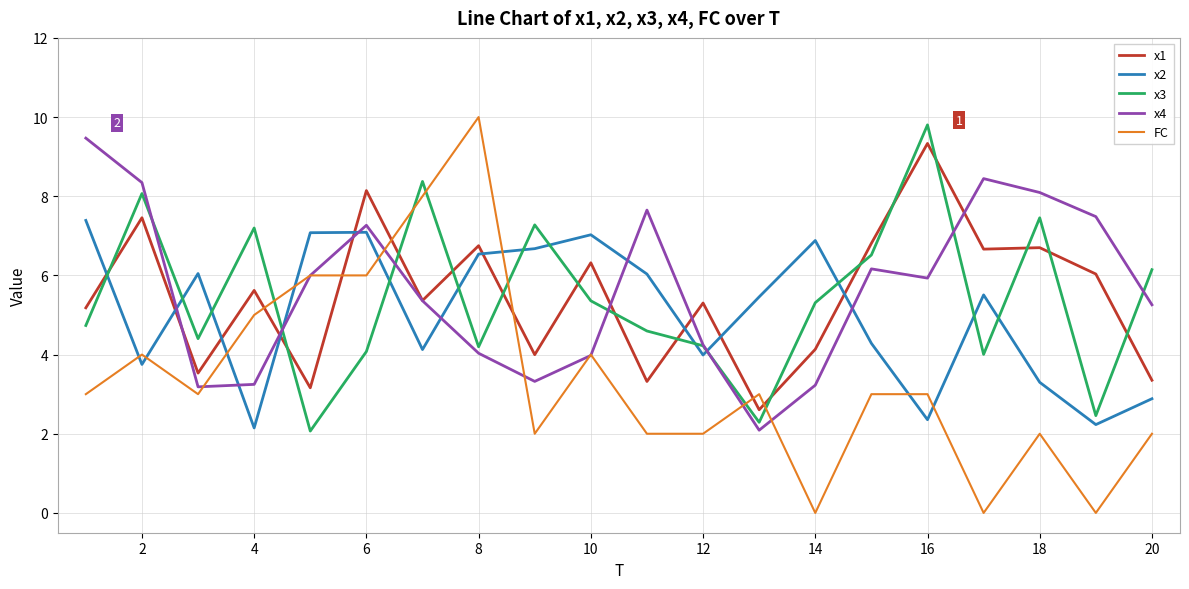

What is the average value of the x3 series?

5.4